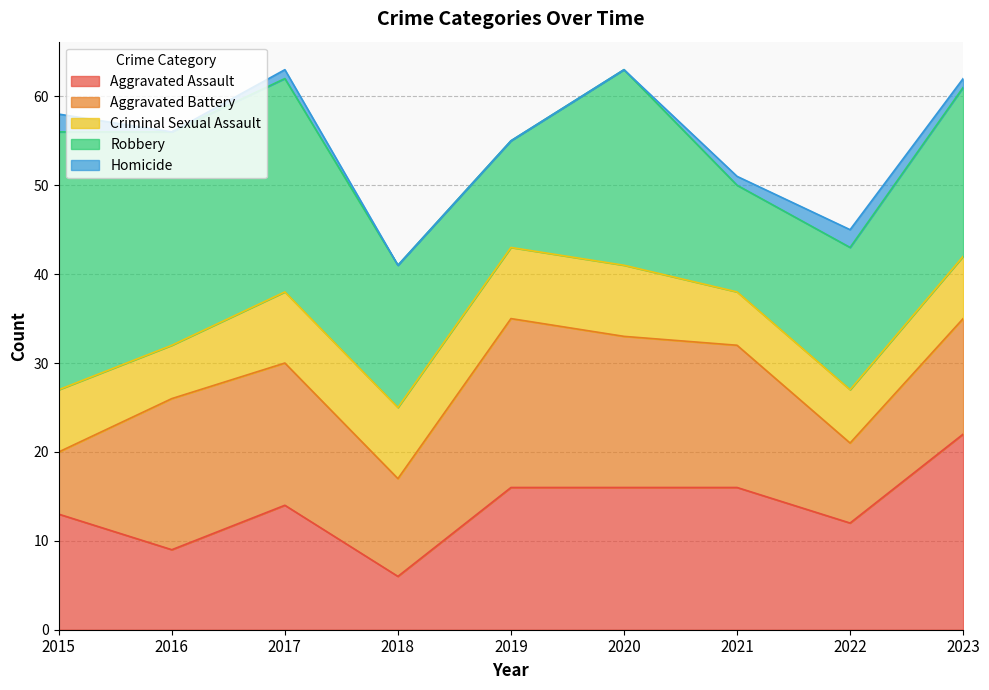

List the labels in order of Robbery value, largest first.

2015, 2016, 2017, 2020, 2023, 2018, 2022, 2019, 2021